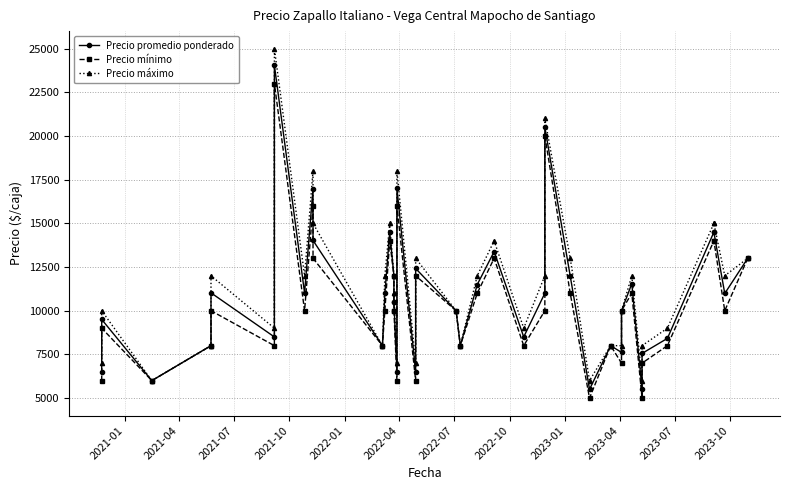

What is the total value across all series at 2021-01?

19500